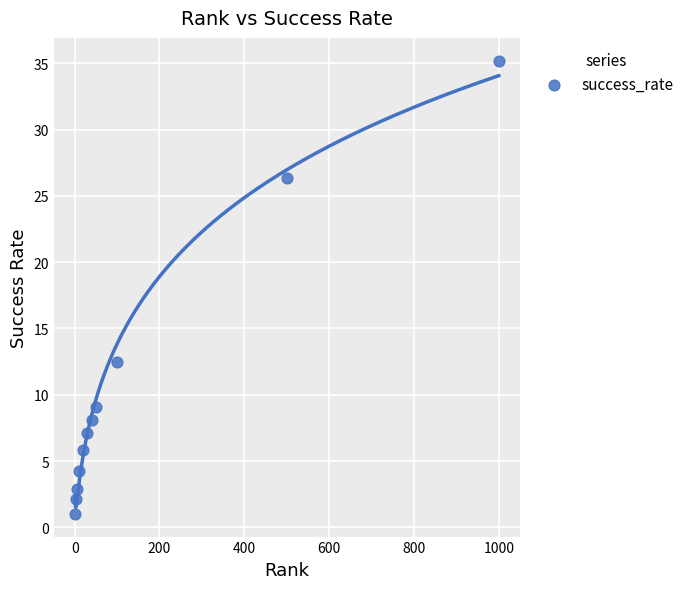

What Y value in the scatter plot is closest to 18?

12.5